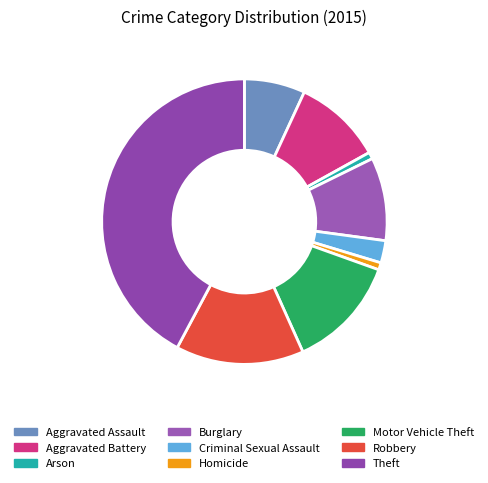

To the nearest percent, what is the difference between the largest and smallest slice percentages?

41%